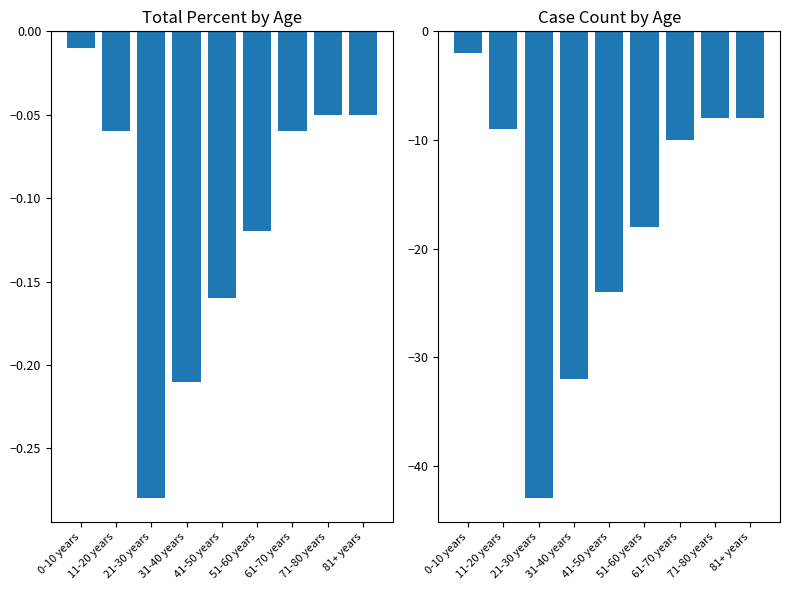

Reading left to right, list all the values displayed in this chart.

AR_TOTALPERCENT: 0-10 years=-0.0	11-20 years=-0.1	21-30 years=-0.3	31-40 years=-0.2	41-50 years=-0.2	51-60 years=-0.1	61-70 years=-0.1	71-80 years=-0.1	81+ years=-0.1
AR_CASECOUNT: 0-10 years=-2.0	11-20 years=-9.0	21-30 years=-43.0	31-40 years=-32.0	41-50 years=-24.0	51-60 years=-18.0	61-70 years=-10.0	71-80 years=-8.0	81+ years=-8.0